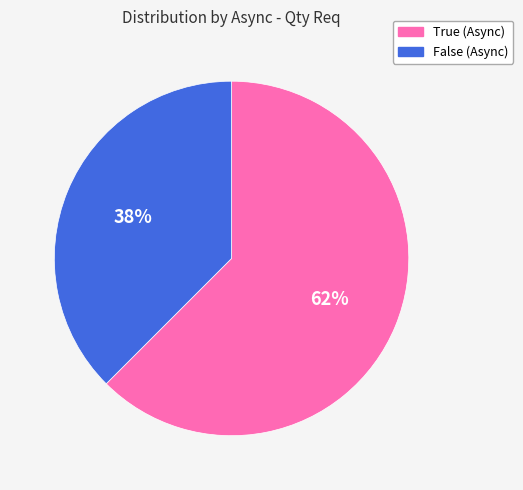

Is False (Async) the majority of the pie?

No